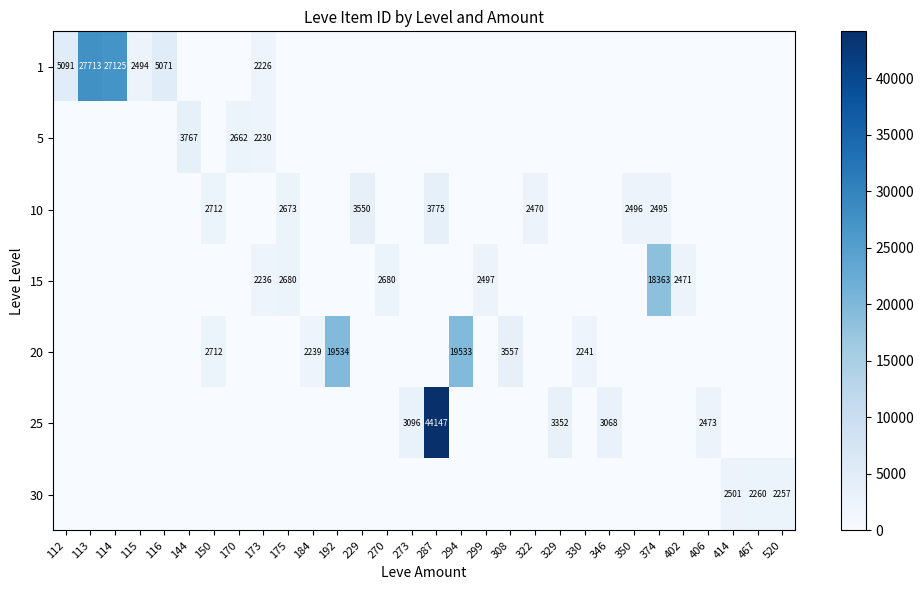

List the labels in order of 20 value, largest first.

192, 294, 308, 150, 330, 184, 112, 113, 114, 115, 116, 144, 170, 173, 175, 229, 270, 273, 287, 299, 322, 329, 346, 350, 374, 402, 406, 414, 467, 520